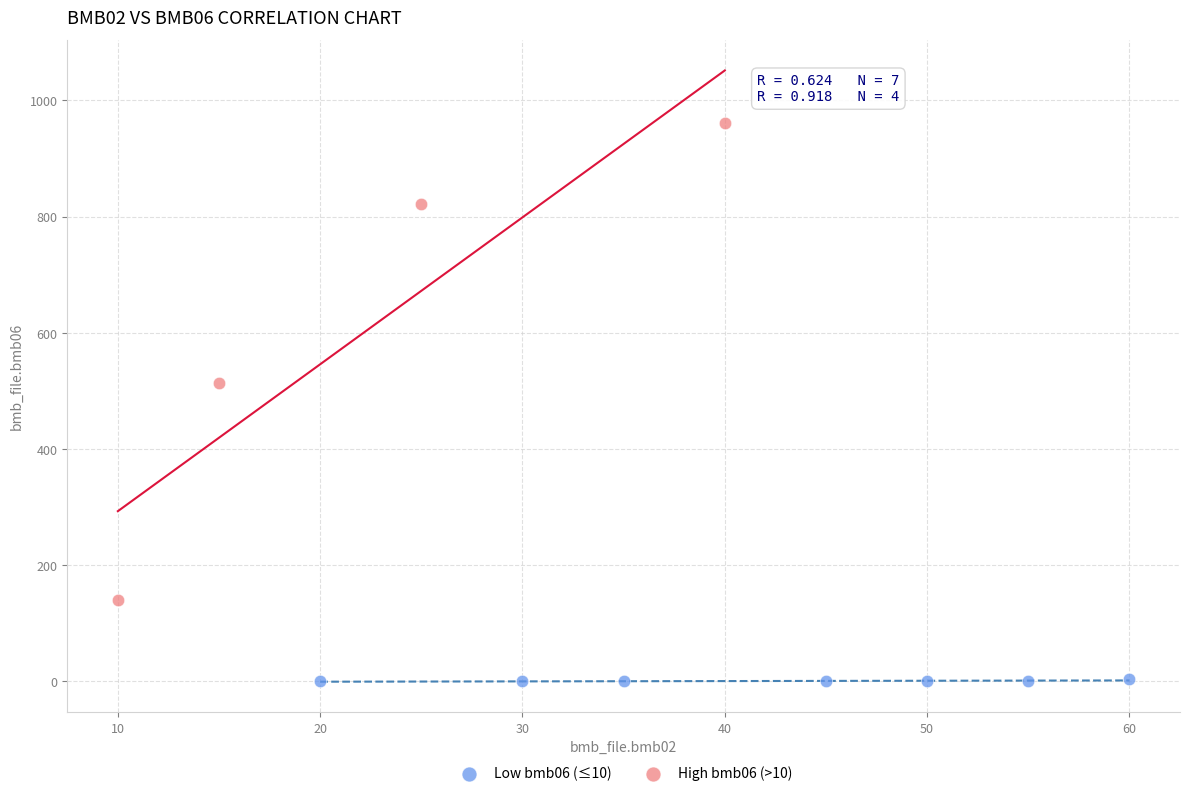

Which series contains the lowest Y value?

Low bmb06 (≤10)